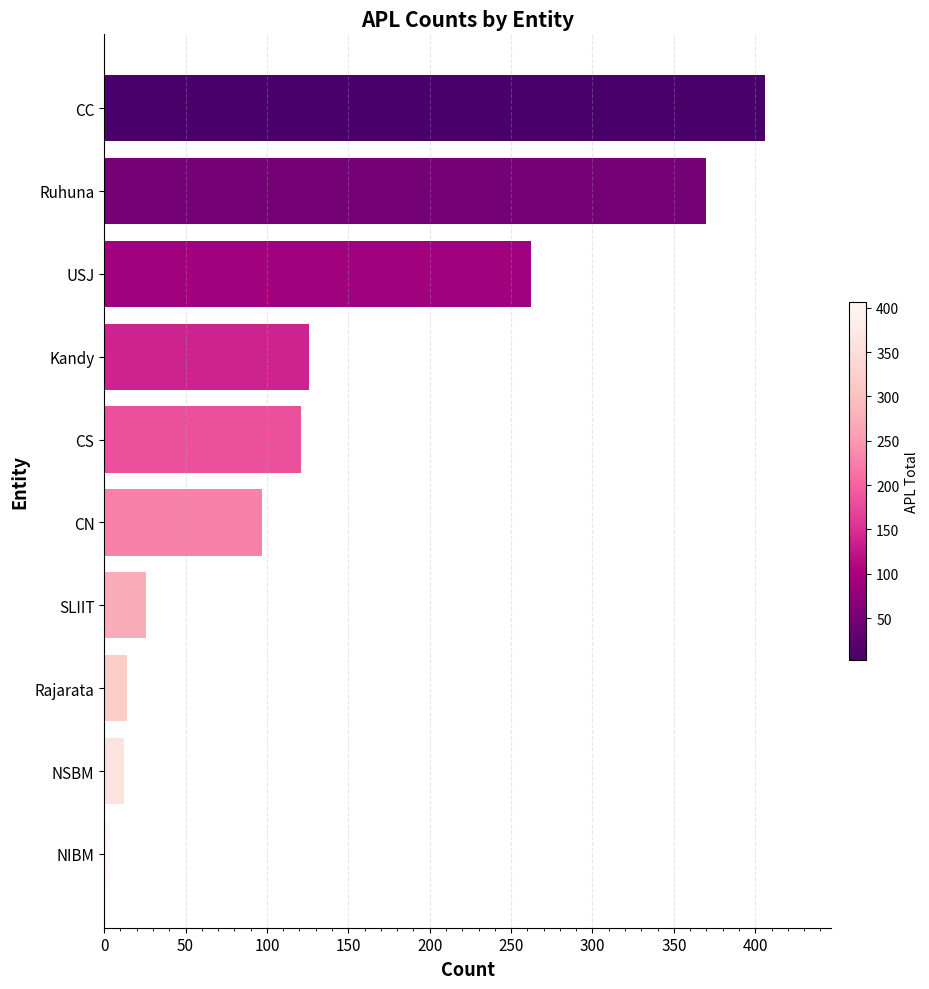

What is the difference between the second highest and second lowest values?

358